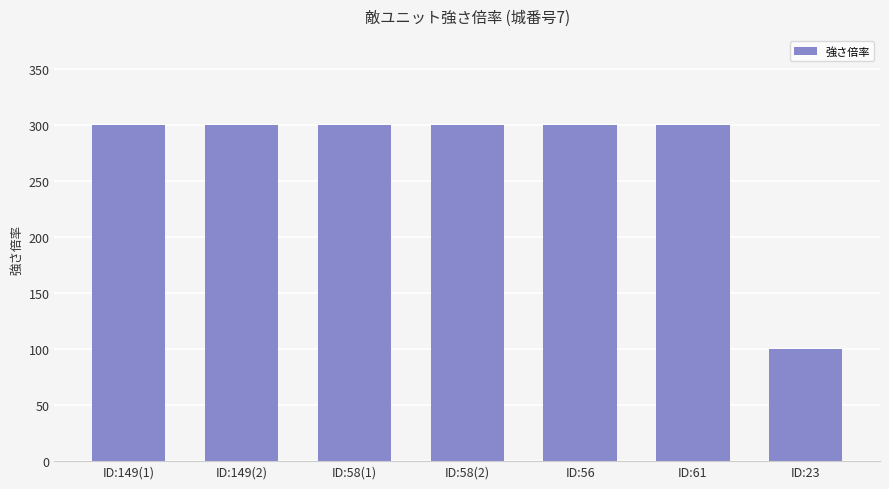

Reading left to right, list all the values displayed in this chart.

ID:149(1)=300	ID:149(2)=300	ID:58(1)=300	ID:58(2)=300	ID:56=300	ID:61=300	ID:23=100